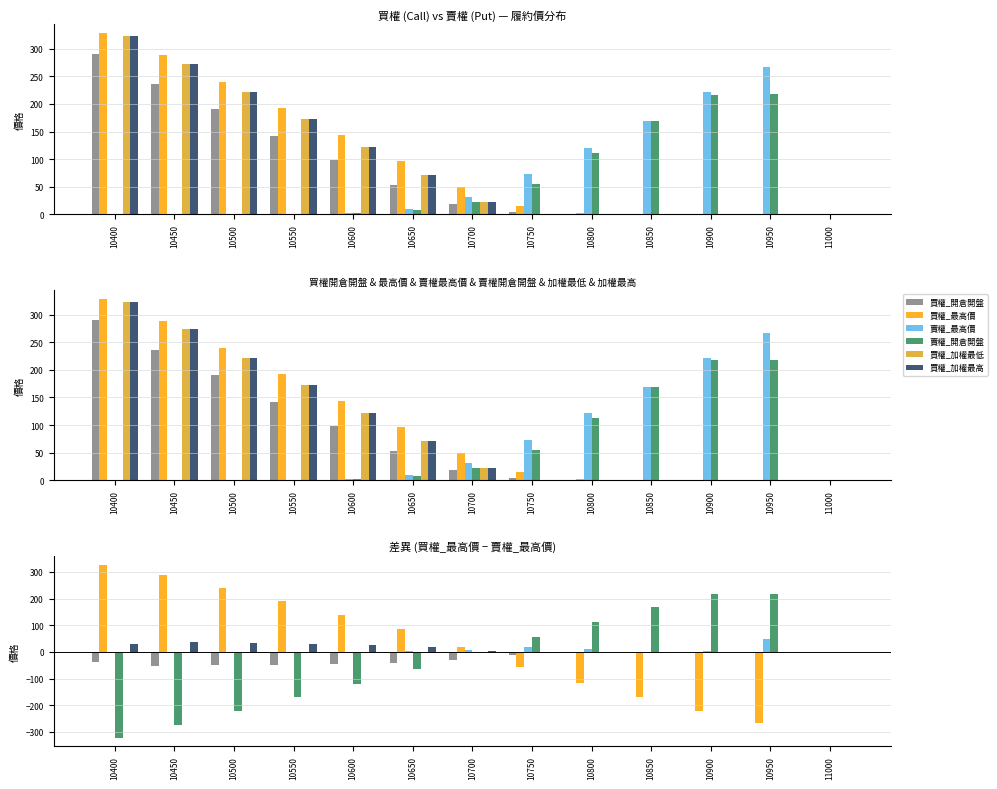

Reading left to right, list all the values displayed in this chart.

買權_開倉開盤: -37.0	-53.0	-50.0	-50.0	-45.0	-42.0	-31.5	-11.1	-1.8	0.0	0.0	0.0	0.0
買權_最高價: 327.7	288.6	239.4	191.0	140.1	86.3	18.5	-58.0	-118.5	-168.6	-220.8	-266.8	0.2
賣權_最高價: 0.1	0.0	0.1	0.1	1.0	2.5	8.0	18.0	9.0	0.0	4.0	49.0	0.0
賣權_開倉開盤: -321.8	-272.6	-221.5	-171.1	-120.1	-63.8	1.0	54.9	111.9	168.9	216.9	217.9	-0.1
買權_加權最低: 0.0	0.0	0.0	0.0	0.0	0.0	0.0	0.0	0.0	0.0	0.0	0.0	0.0
買權_加權最高: 31.0	37.0	32.0	30.0	24.0	17.0	4.0	-3.8	-0.6	-0.3	-0.1	-0.1	-0.1